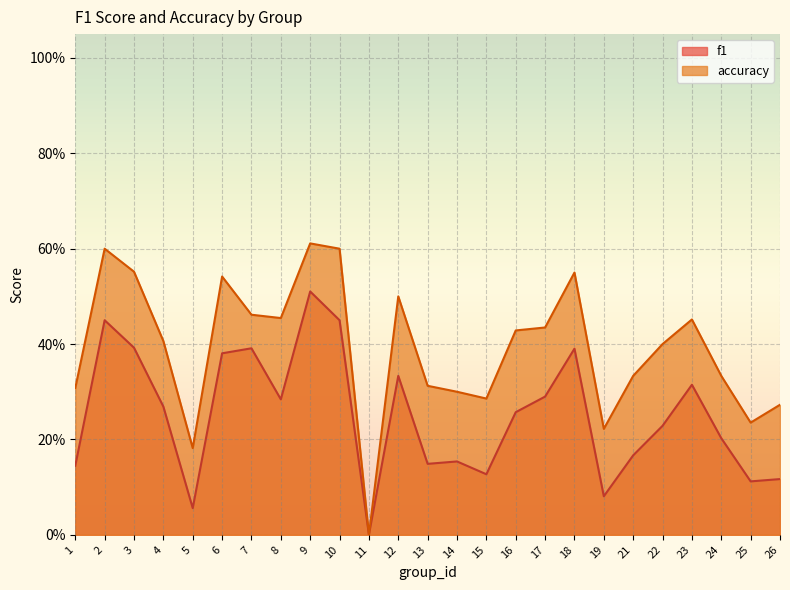

Which has a higher value, 24 or 1?

24